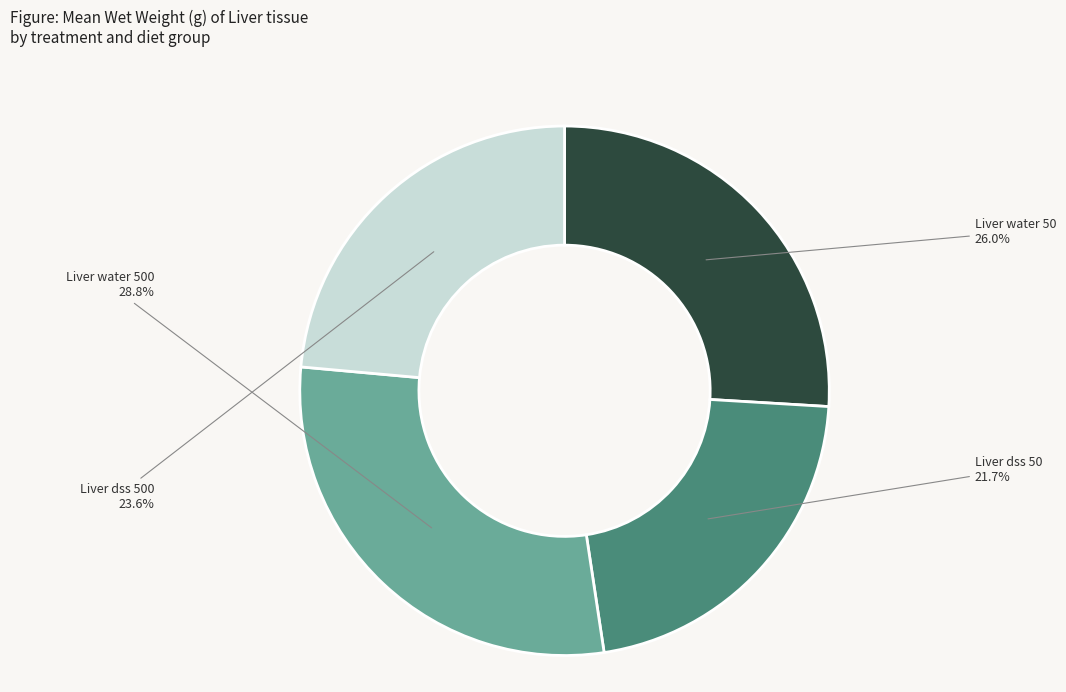

How many segments does this pie chart have?

4